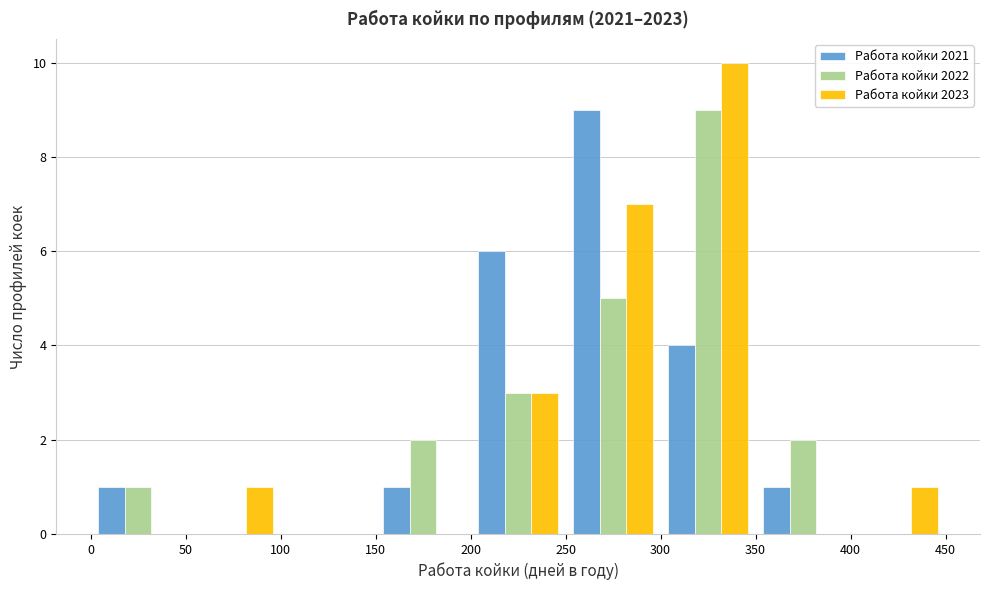

Reading left to right, list every range on the x-axis with the height of the bar of each series over it. The values are not printed on the chart, so give them approximately, as read against the axis.

0 to 50: Работа койки 2021=1	Работа койки 2022=1	Работа койки 2023=0
50 to 100: Работа койки 2021=0	Работа койки 2022=0	Работа койки 2023=1
100 to 150: Работа койки 2021=0	Работа койки 2022=0	Работа койки 2023=0
150 to 200: Работа койки 2021=1	Работа койки 2022=2	Работа койки 2023=0
200 to 250: Работа койки 2021=6	Работа койки 2022=3	Работа койки 2023=3
250 to 300: Работа койки 2021=9	Работа койки 2022=5	Работа койки 2023=7
300 to 350: Работа койки 2021=4	Работа койки 2022=9	Работа койки 2023=10
350 to 400: Работа койки 2021=1	Работа койки 2022=2	Работа койки 2023=0
400 to 450: Работа койки 2021=0	Работа койки 2022=0	Работа койки 2023=1